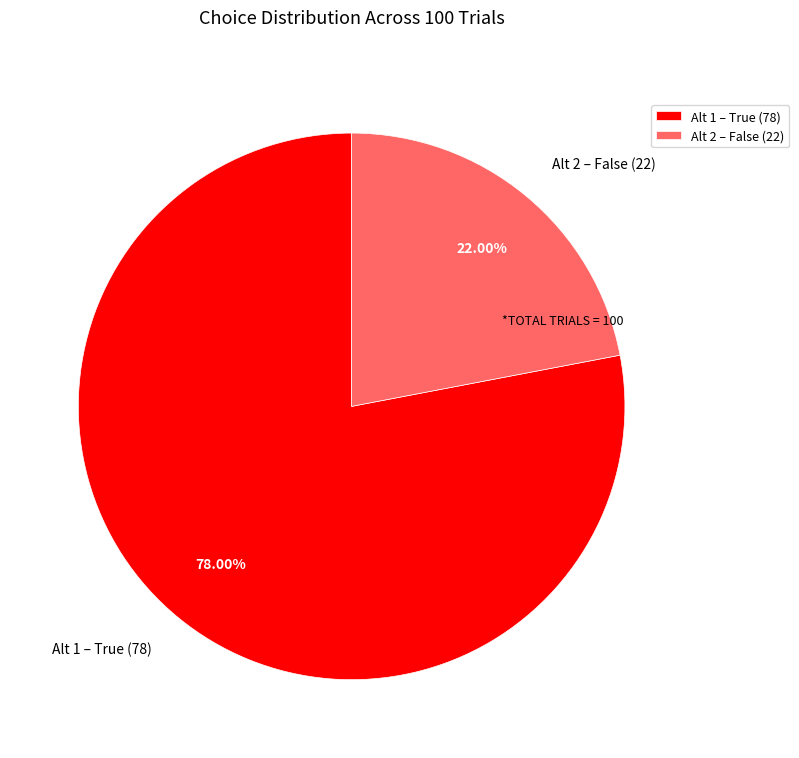

Which slice represents more than half of the pie?

Alt 1 – True (78)